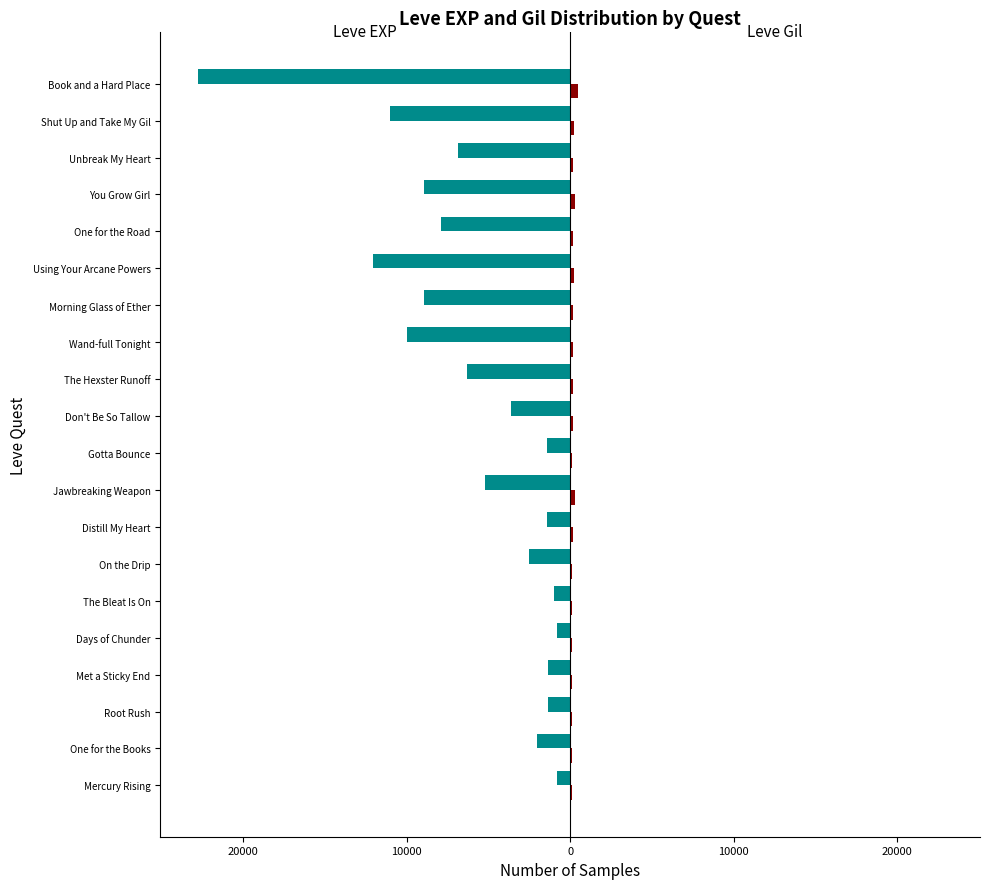

True or false: Leve Gil has a value of 208 at Gotta Bounce.

False